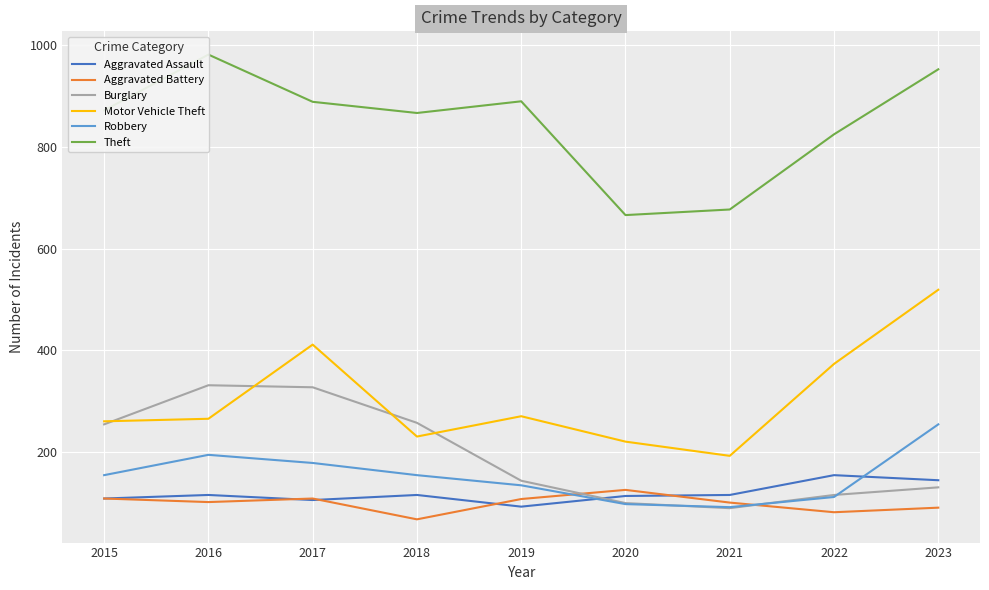

Is the value of Theft at 2019 greater than the value of Burglary at 2018?

Yes